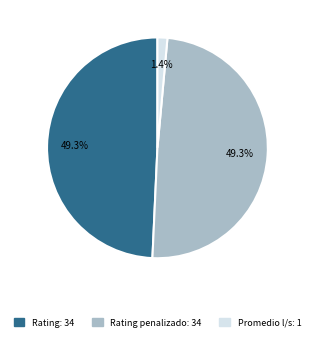

How many slices are in this pie chart?

3